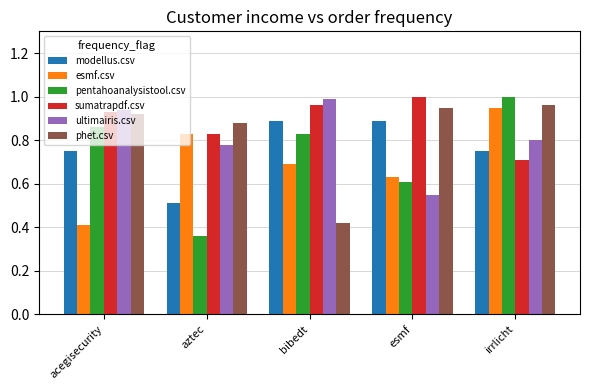

What is the difference between the highest and lowest values at irrlicht?

0.3